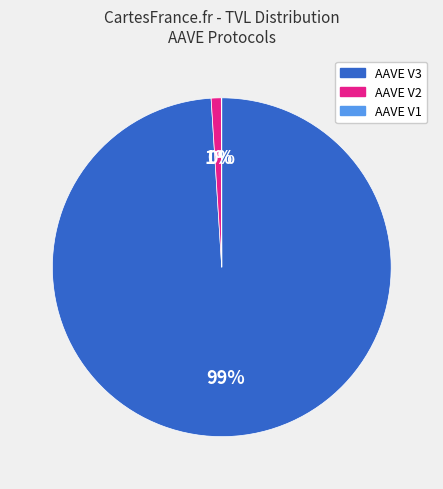

To the nearest percent, what portion does AAVE V2 represent?

1%